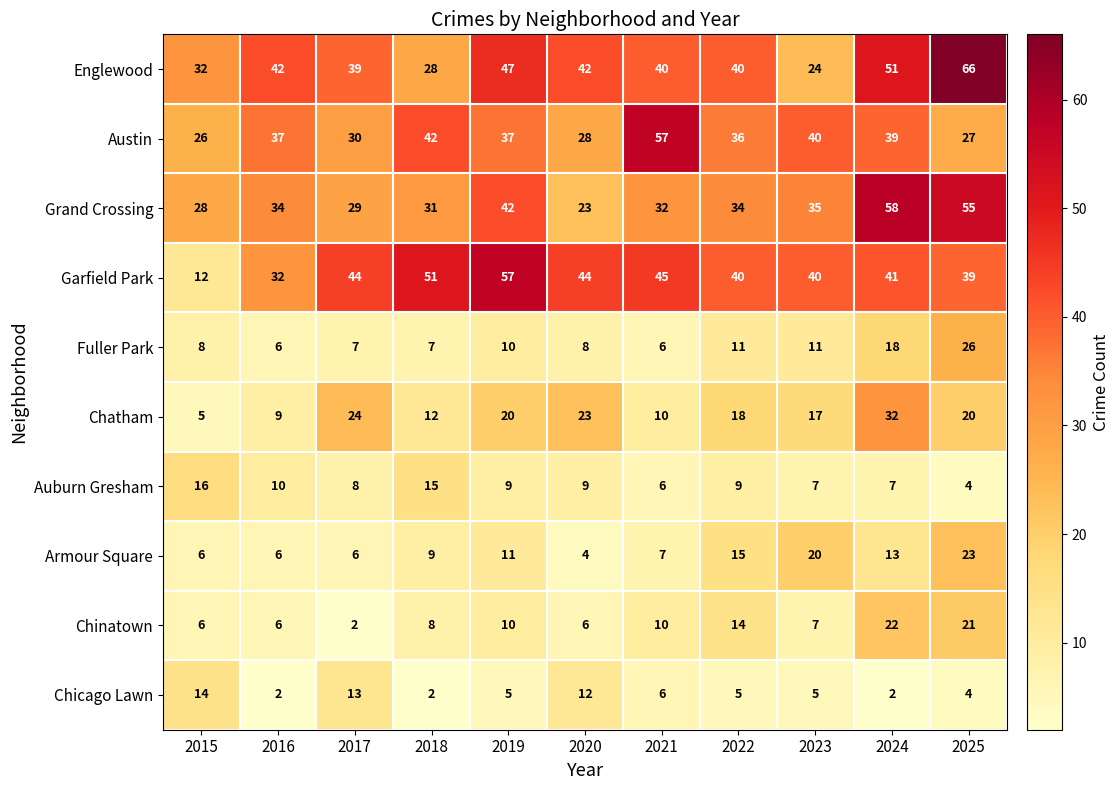

Where does the Englewood series first go above 40?

2016